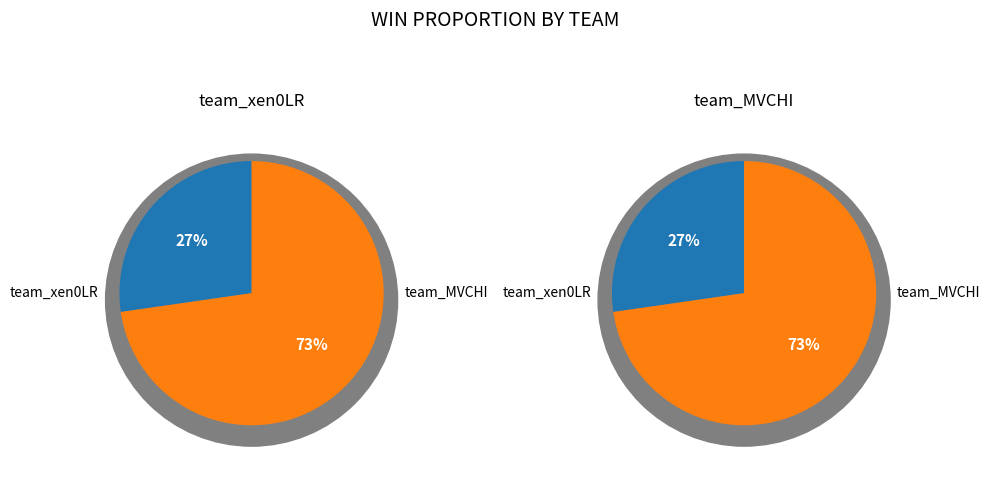

What is the change in value from team_xen0LR to team_MVCHI?

+5